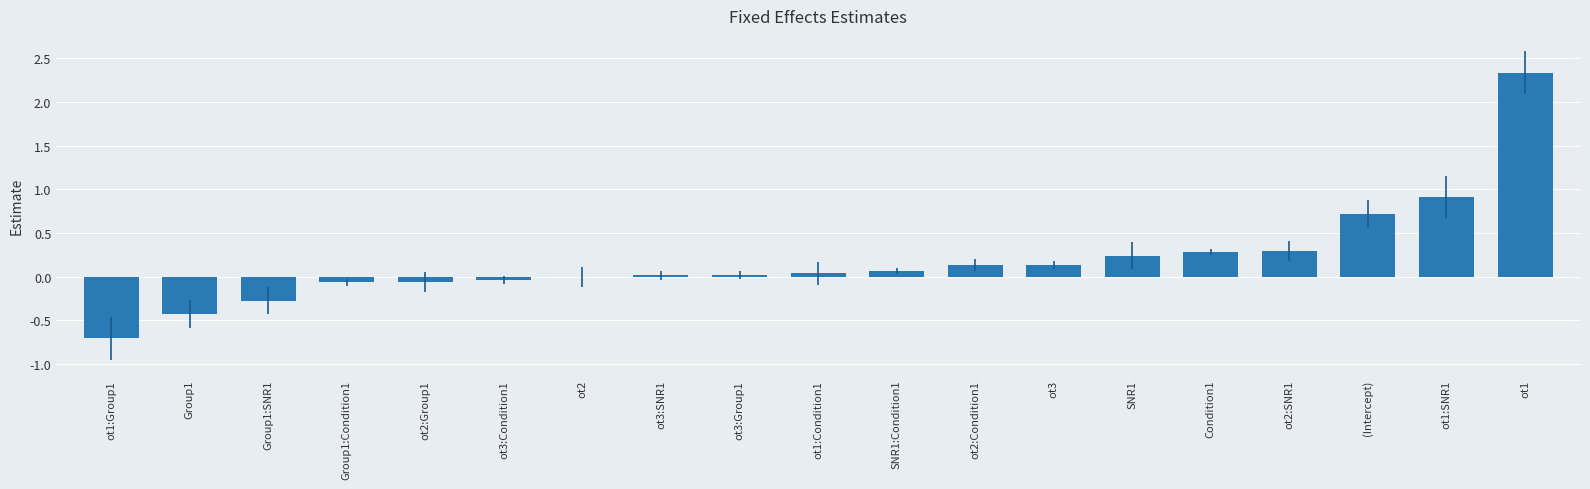

Which label corresponds to the largest value in the chart?

ot1